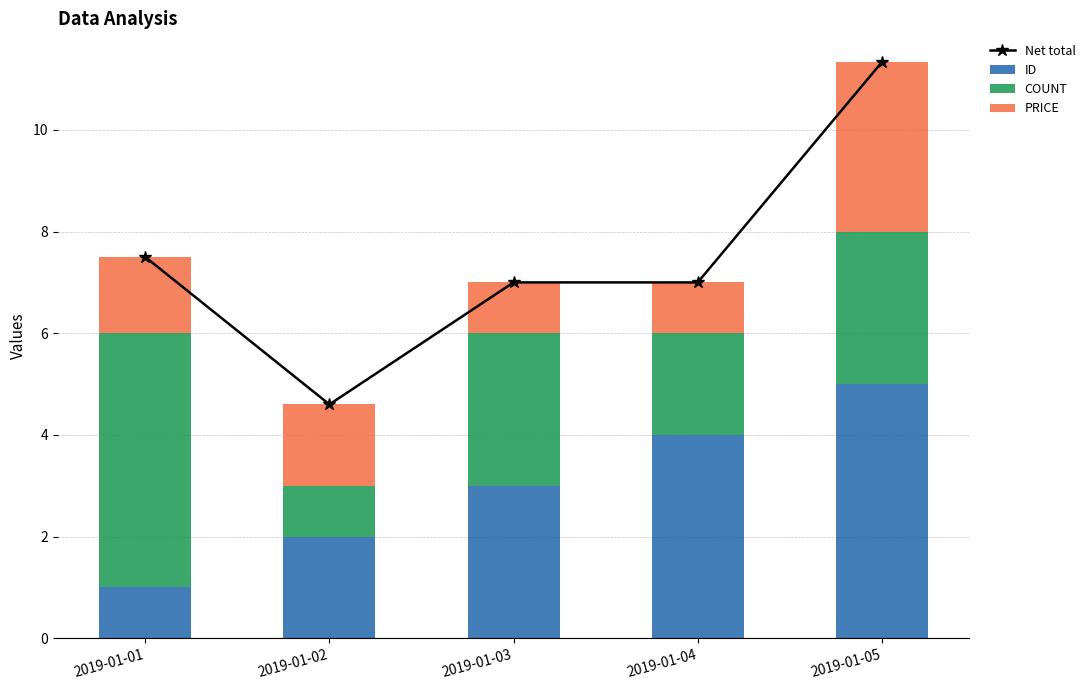

At which category does the chart reach its peak across all series?

2019-01-05